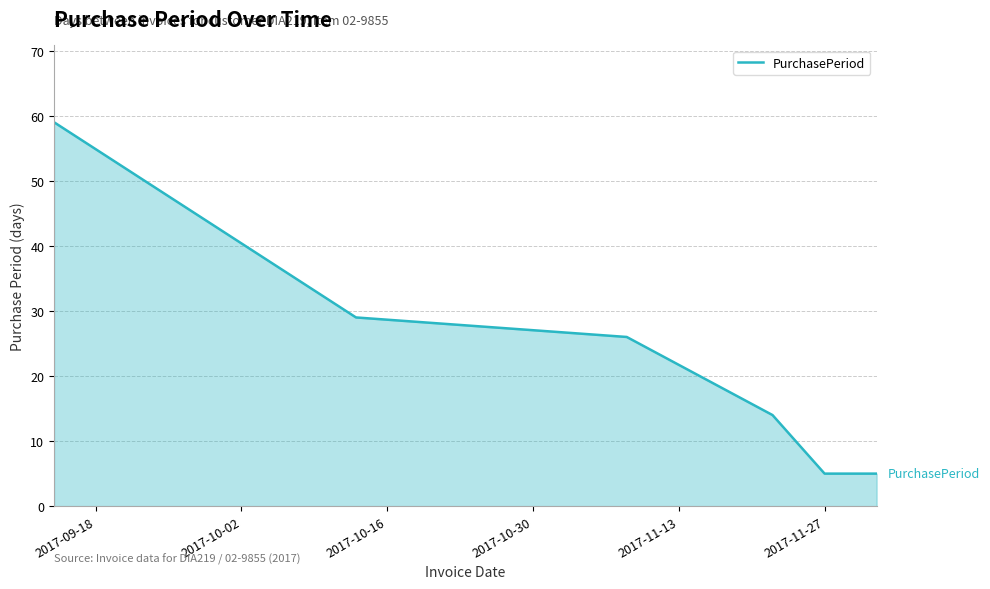

What is the smallest value displayed?

5